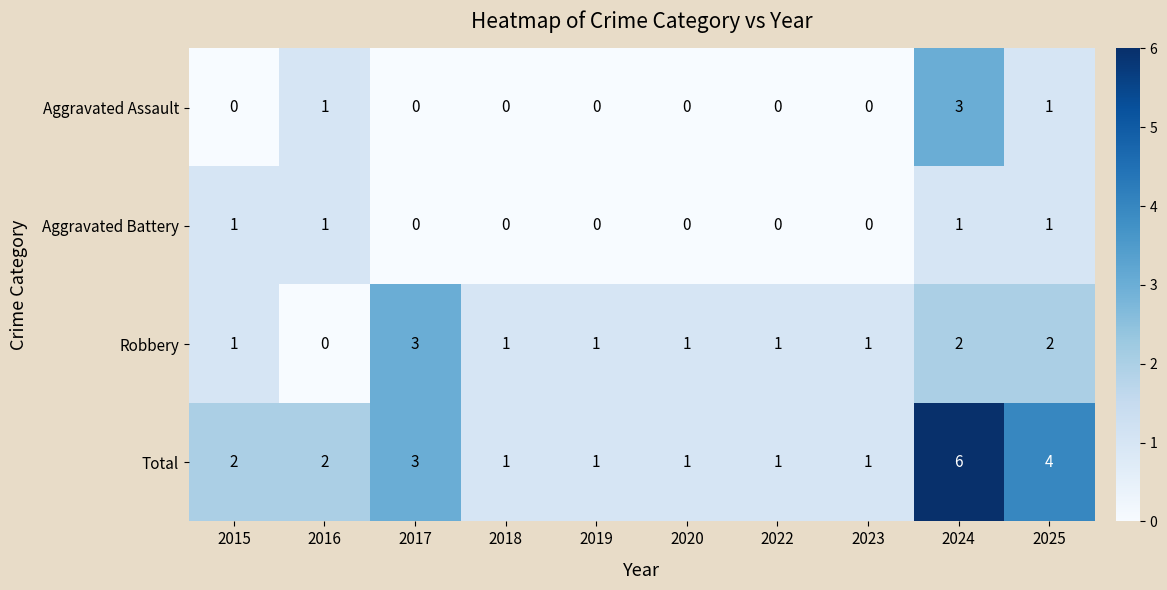

What value does the Aggravated Assault series have at 2024?

3